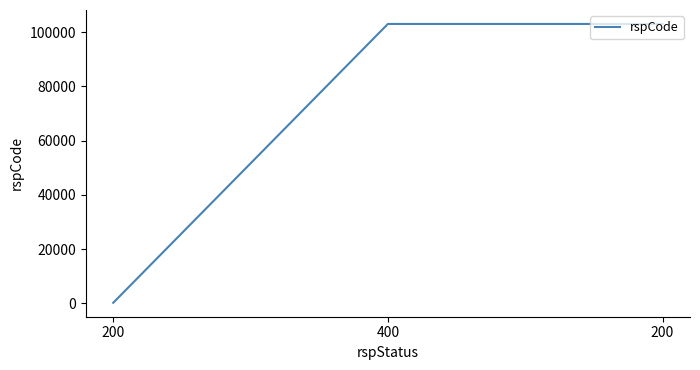

Count the number of data series in this chart.

1